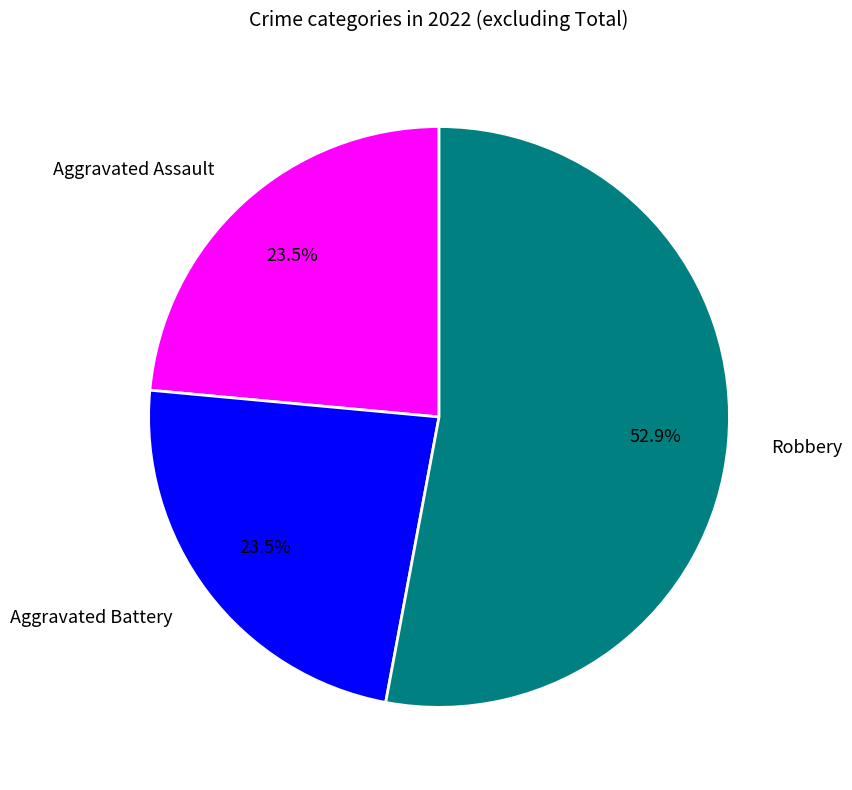

The Robbery slice represents 42% of the pie. True or false?

False